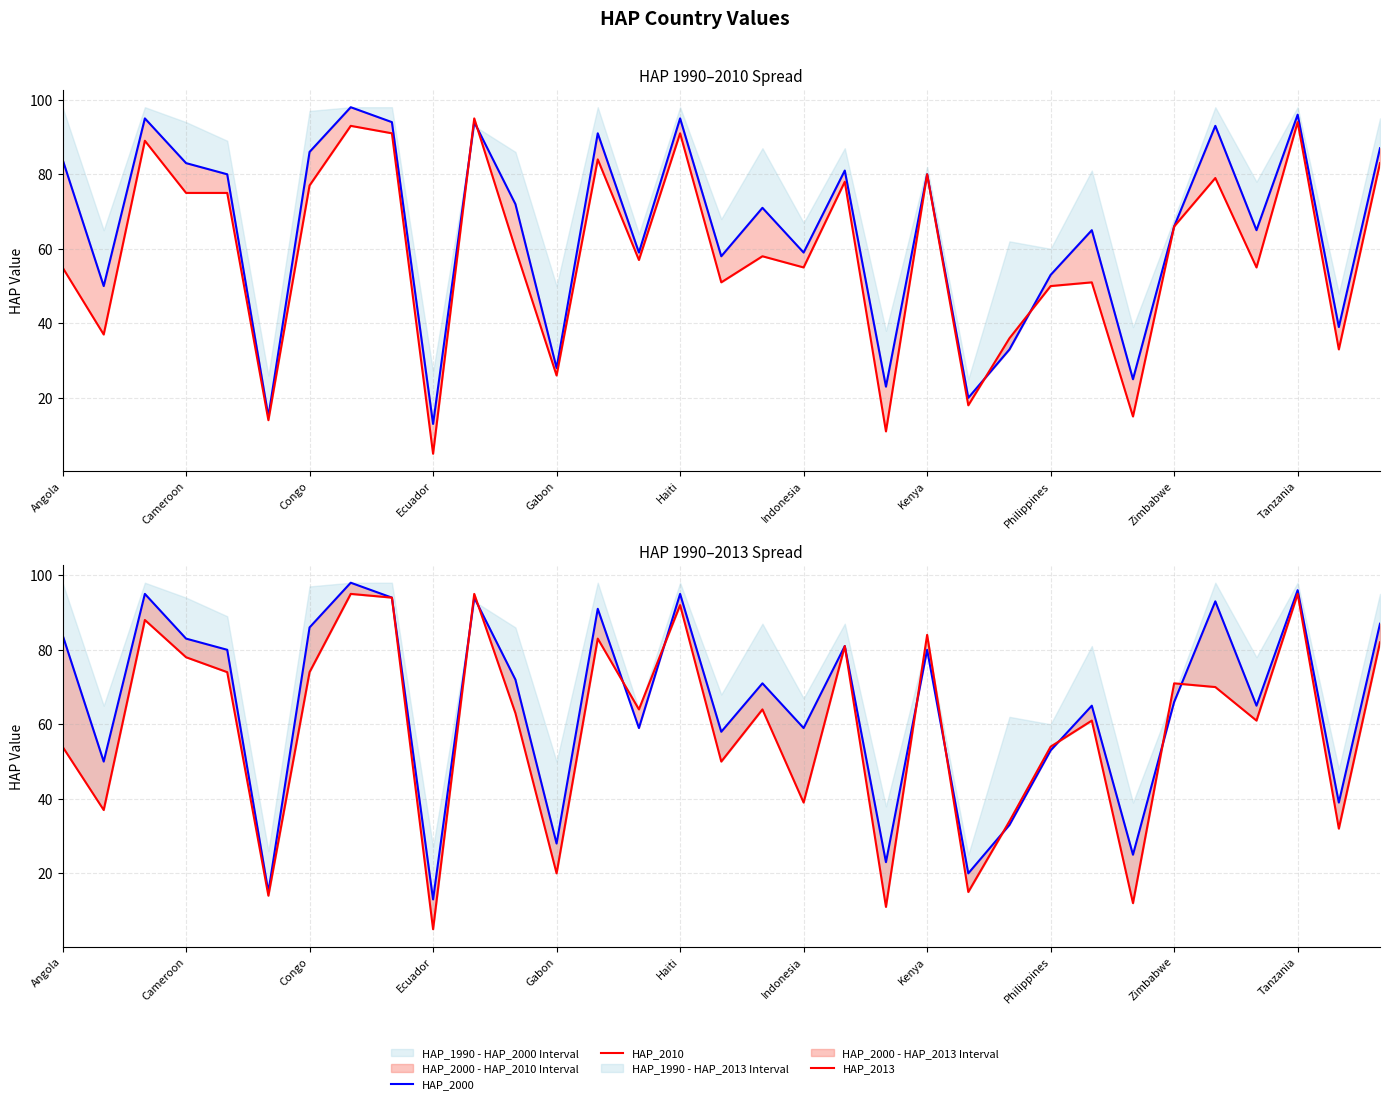

At how many categories does at least one series exceed 75?

15